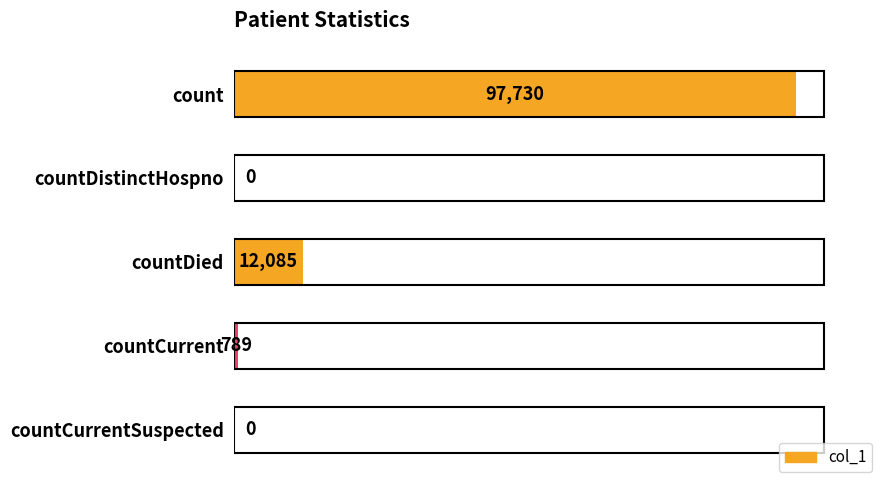

True or false: the data shows 12085 at countDied.

True